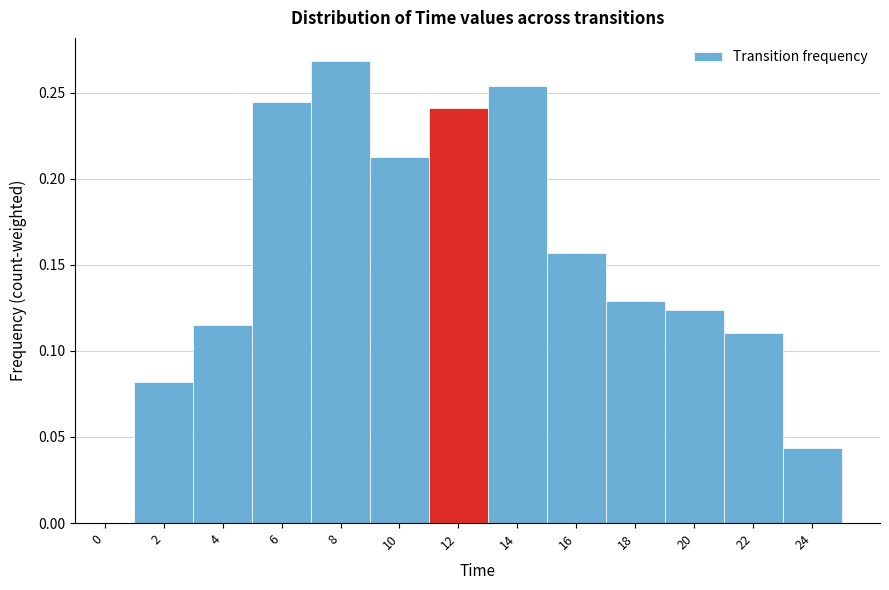

The chart shows a value of 0.1 at 8. True or false?

False